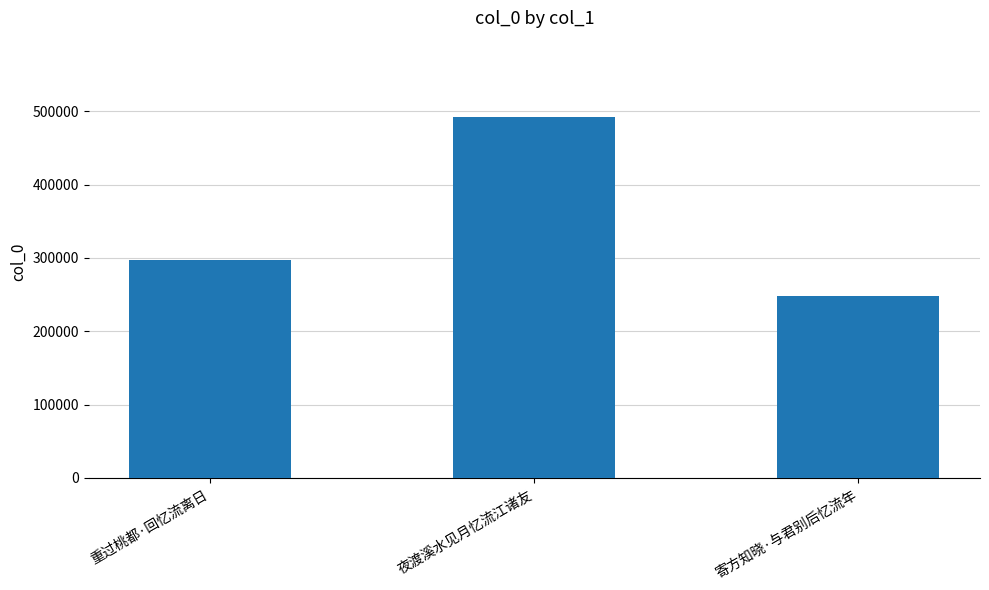

Approximately how many times larger is the value at 寄方知晓·与君别后忆流年 compared to 夜渡溪水见月忆流江诸友?

0.5